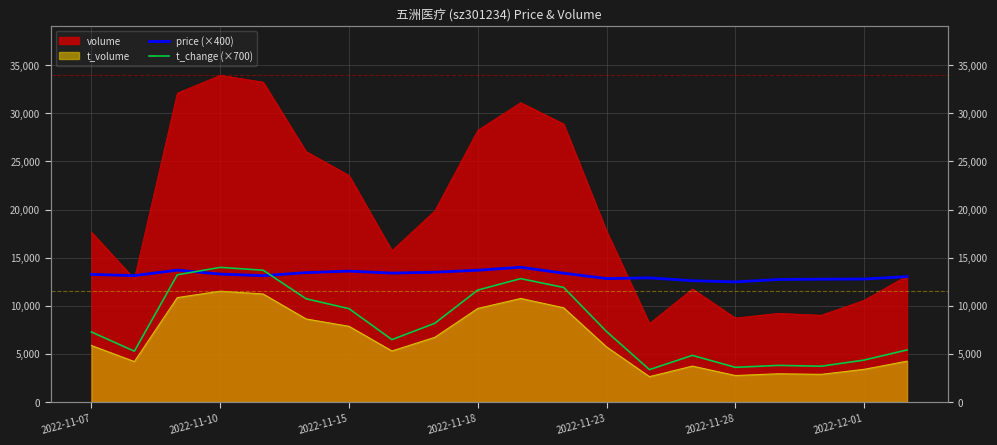

Does the chart display data point markers on the line(s)?

No